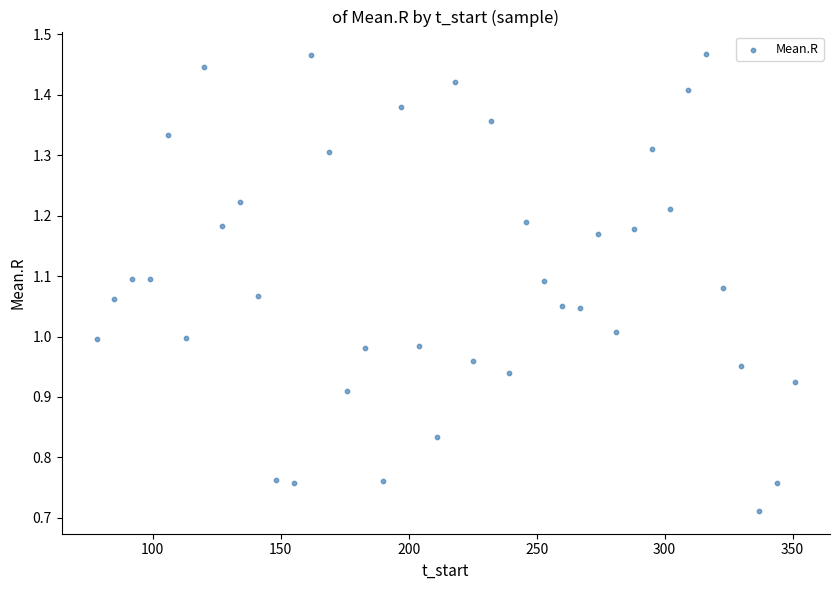

What is the range of X values (max minus min)?

273.0